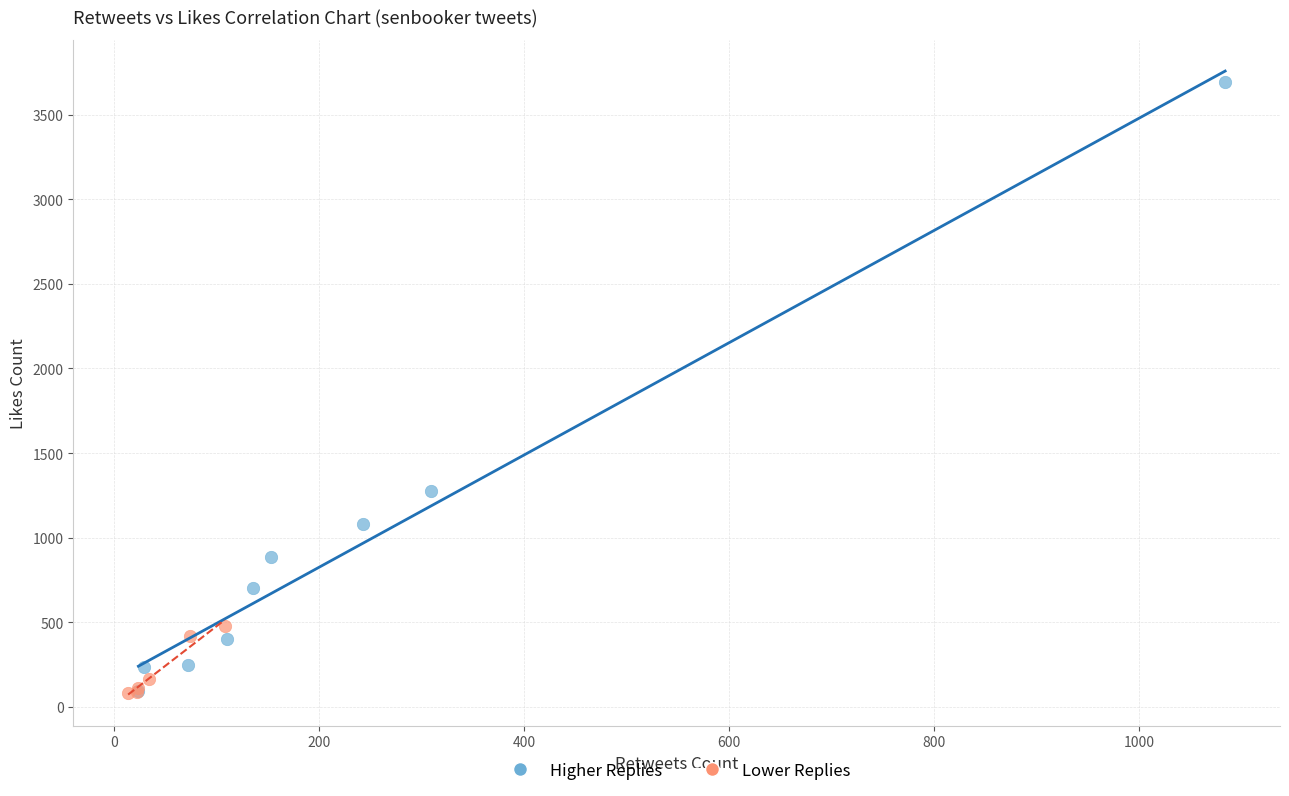

Which series has the widest spread of Y values?

Higher Replies